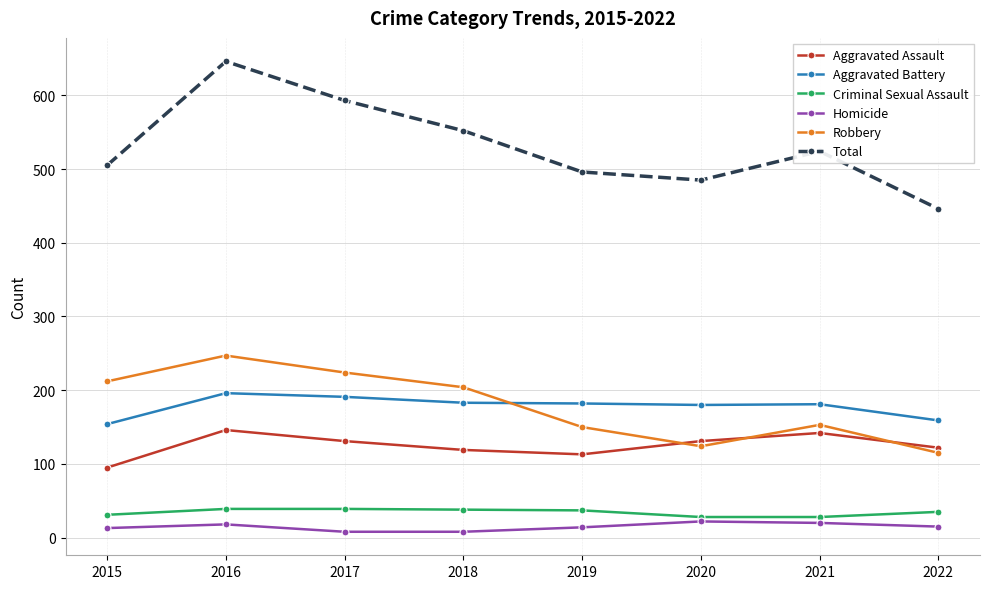

What is the difference between the maximum and minimum values in the Robbery series?

132